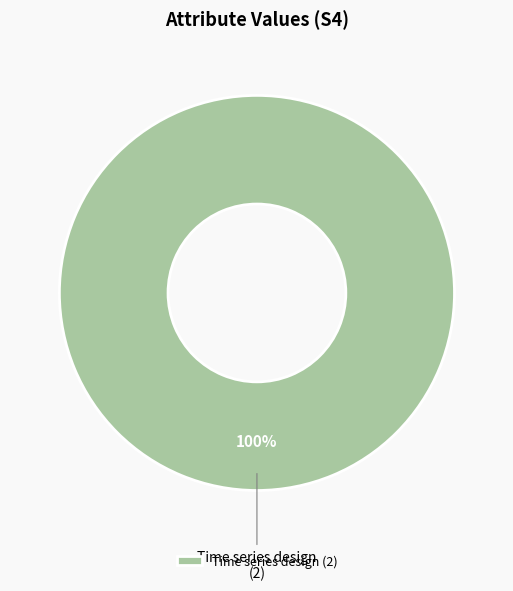

How many slices are in this pie chart?

1